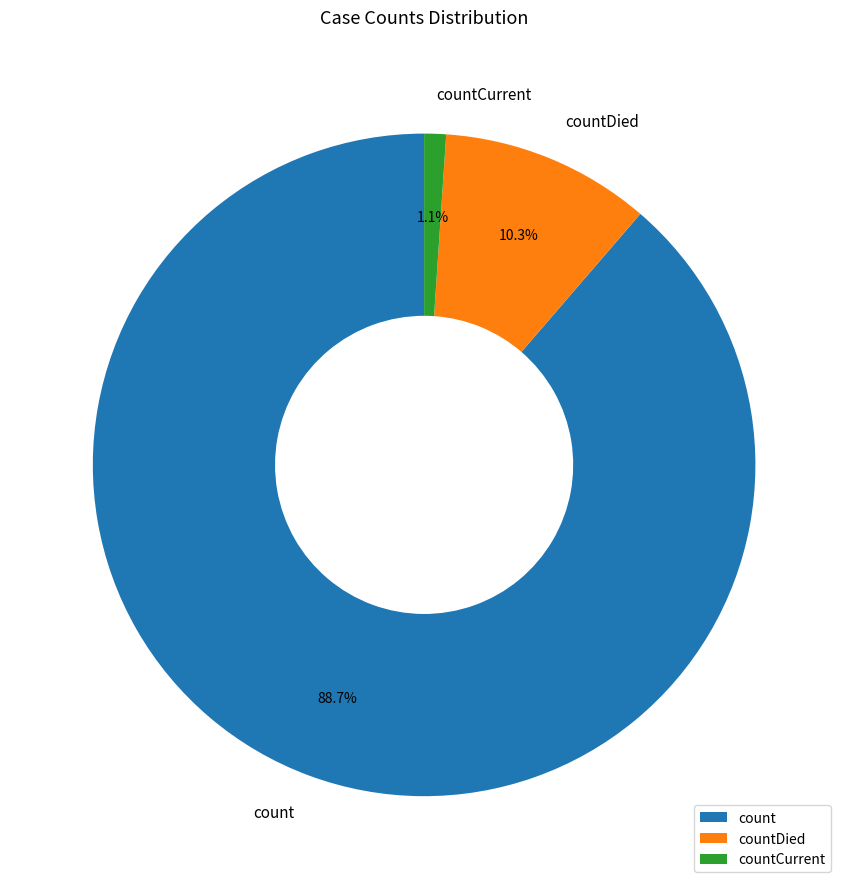

What is the majority slice?

count